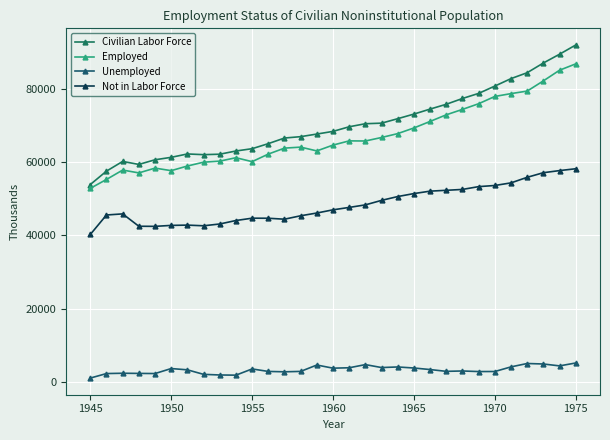

How many lines are shown in the chart?

4